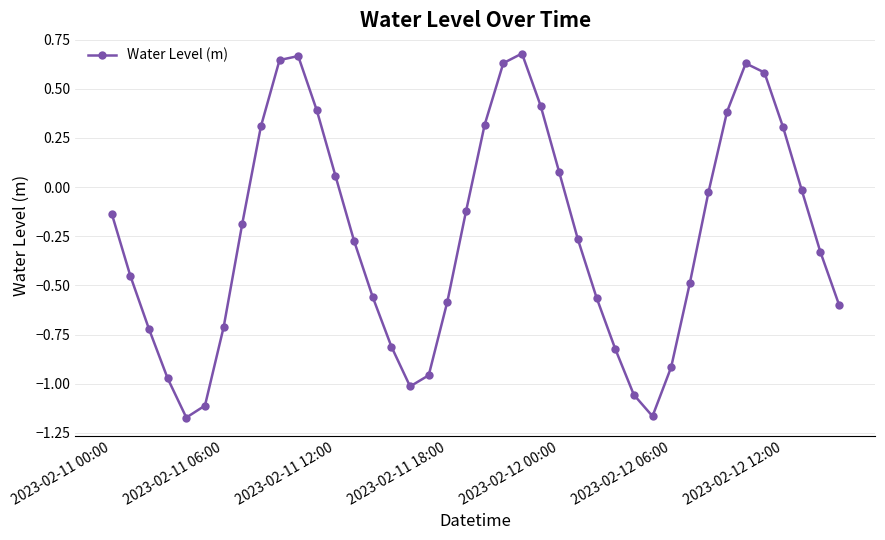

True or false: the data has more than 2 interior local peaks.

True